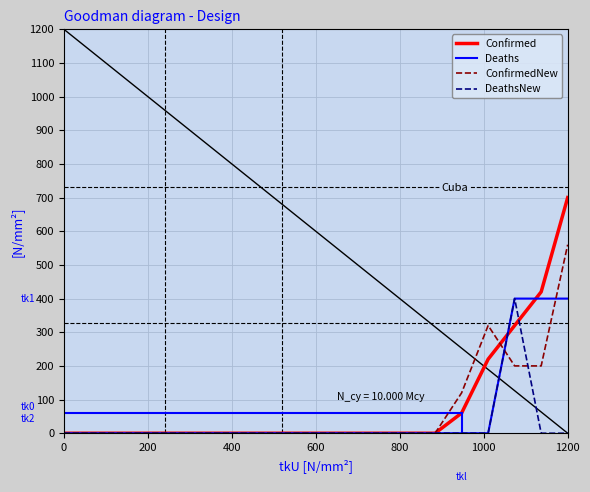

Which series has the widest spread of values?

Confirmed